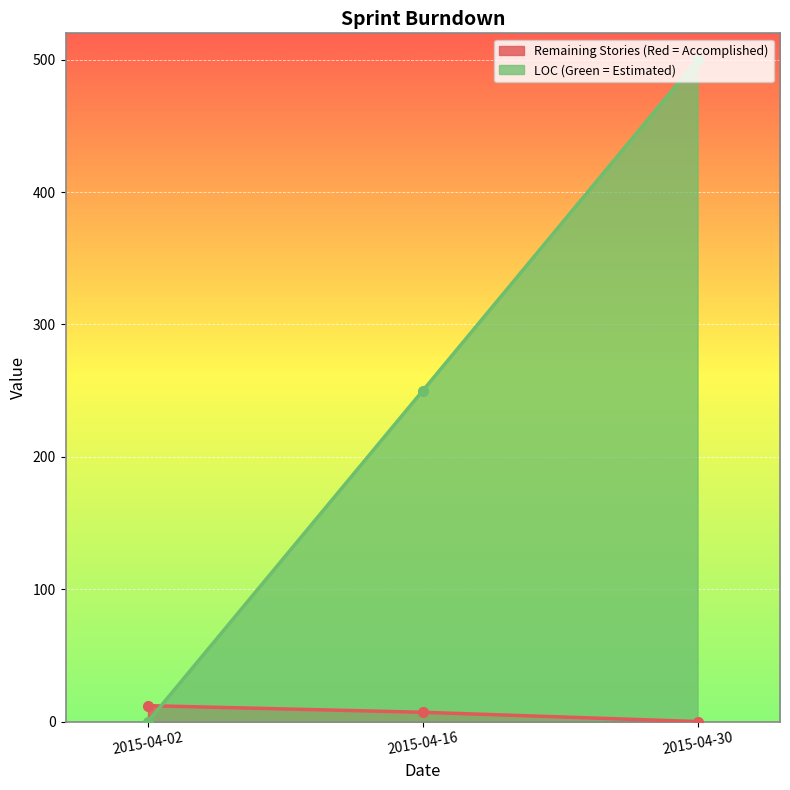

Between 2015-04-16 and 2015-04-30, which is larger?

2015-04-16